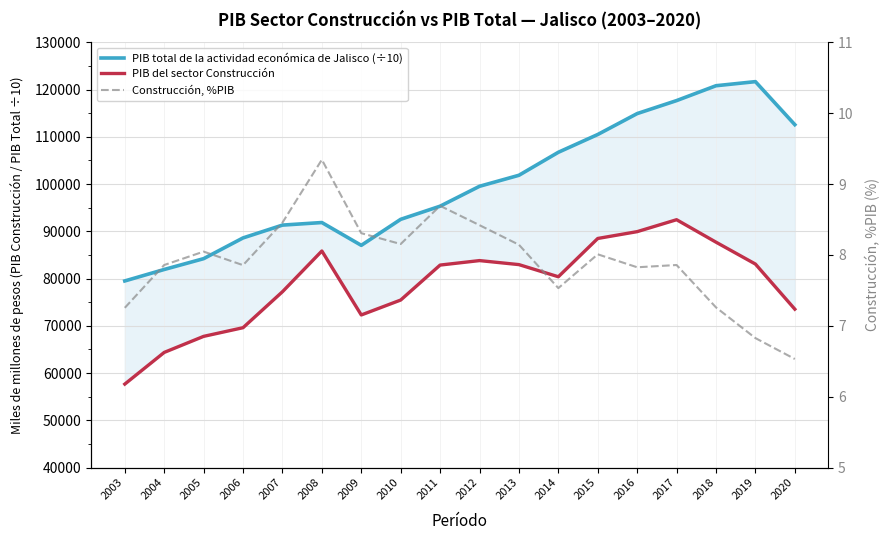

Which series has the widest spread of values?

PIB total de la actividad económica de Jalisco (÷10)